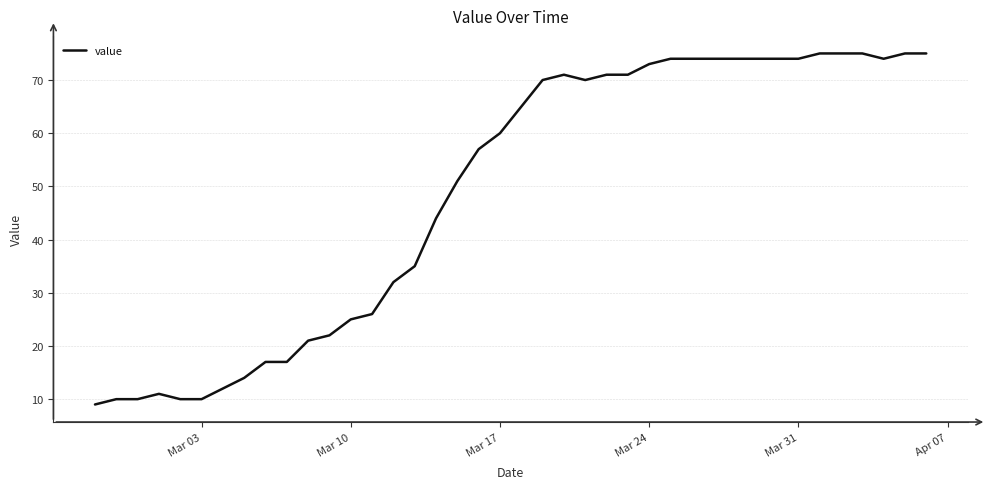

How many points are higher than both their immediate neighbors (excluding endpoints)?

2